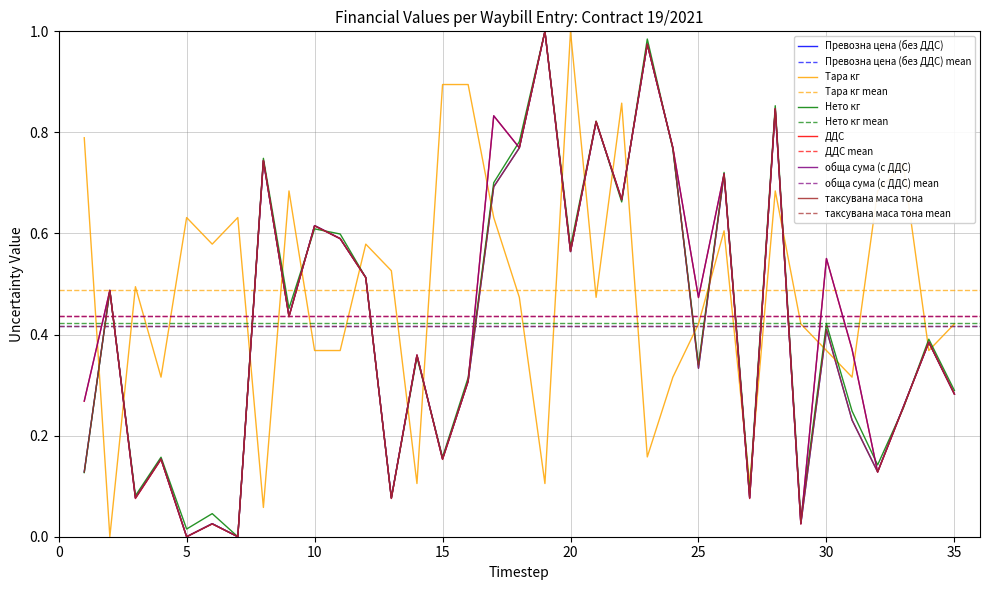

Which series ends up on top after the final intersection of Нето кг and обща сума (с ДДС)?

Нето кг